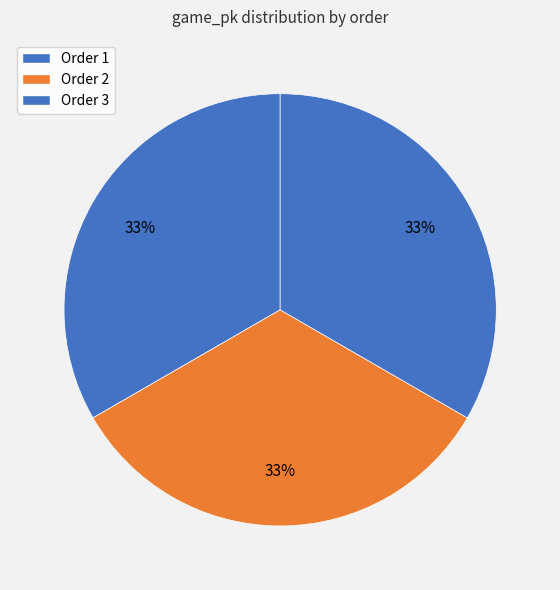

How many segments does this pie chart have?

3